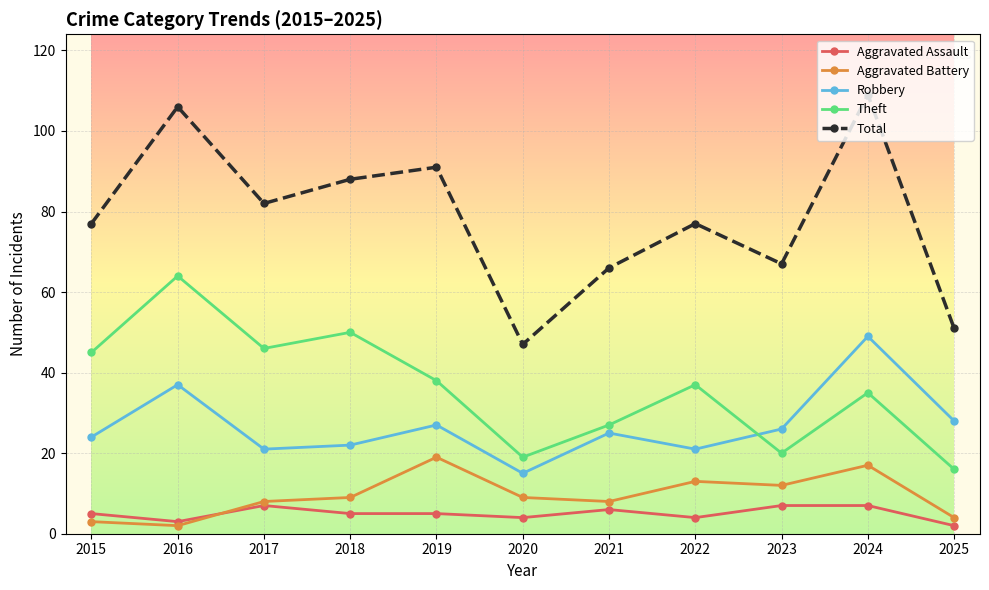

How many lines are shown in the chart?

5